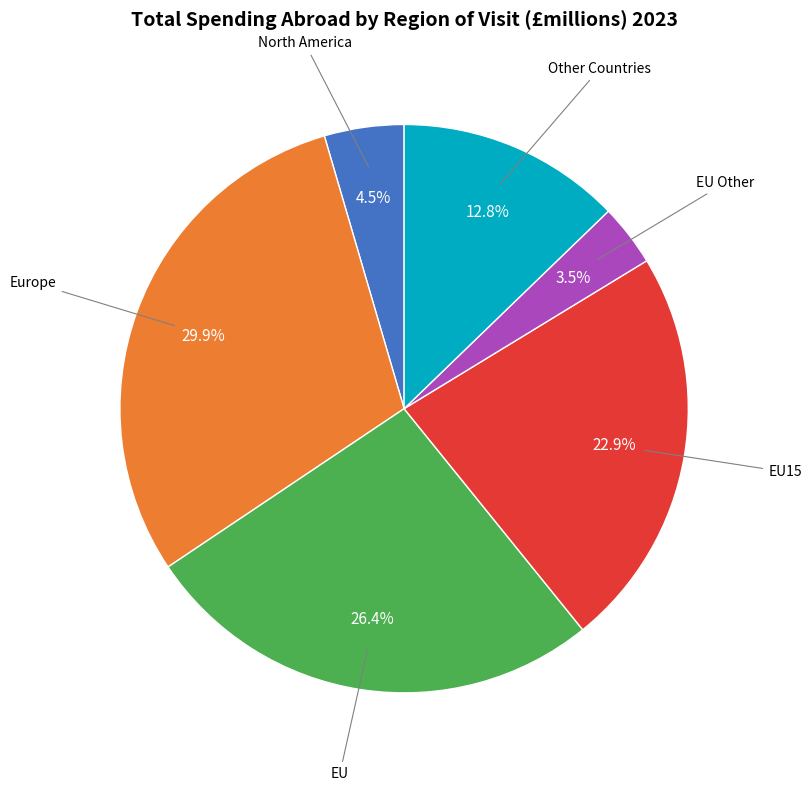

Is there any slice that represents more than half of the pie?

No